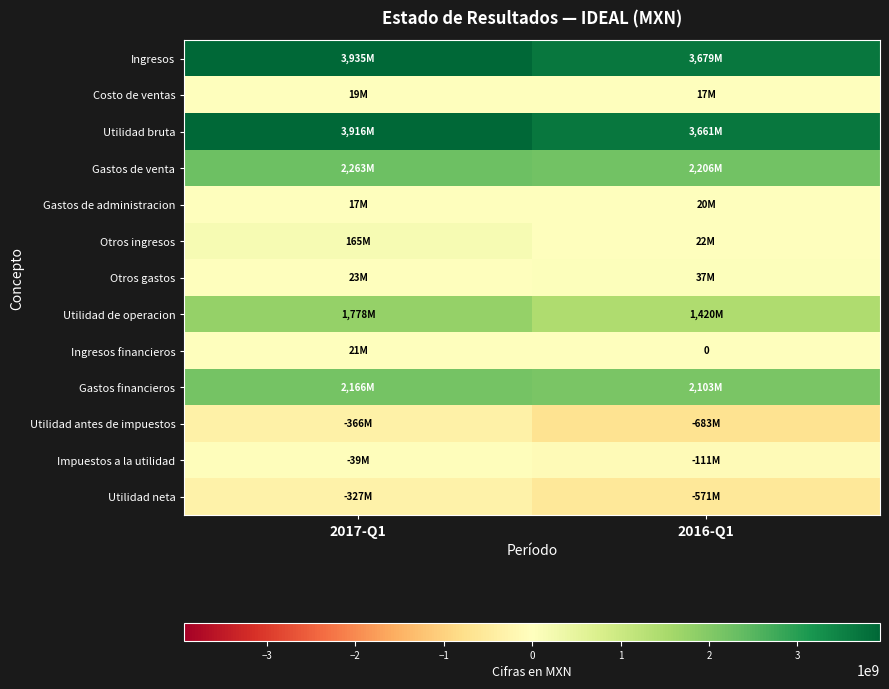

What is the difference between the Otros gastos values at 2017-Q1 and 2016-Q1?

13283000